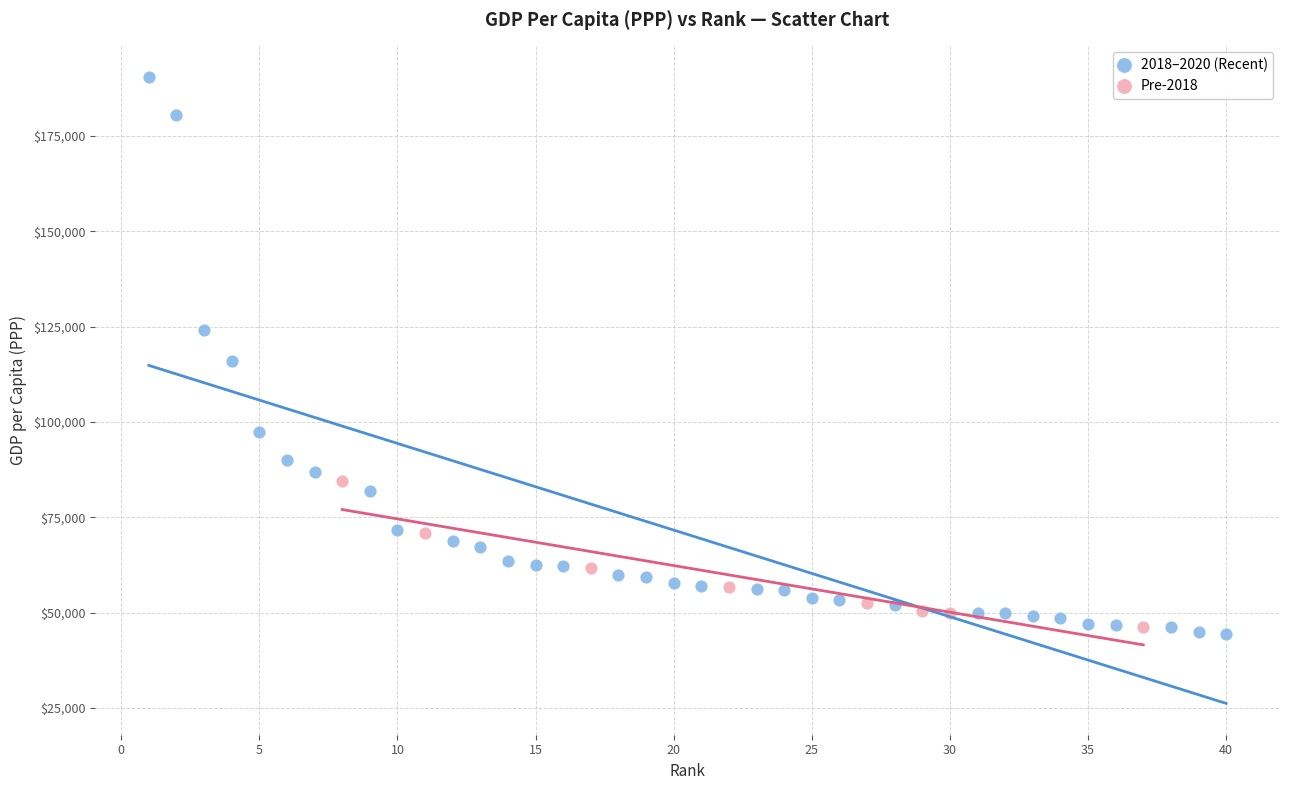

Which series has the largest Y range (max minus min)?

2018–2020 (Recent)